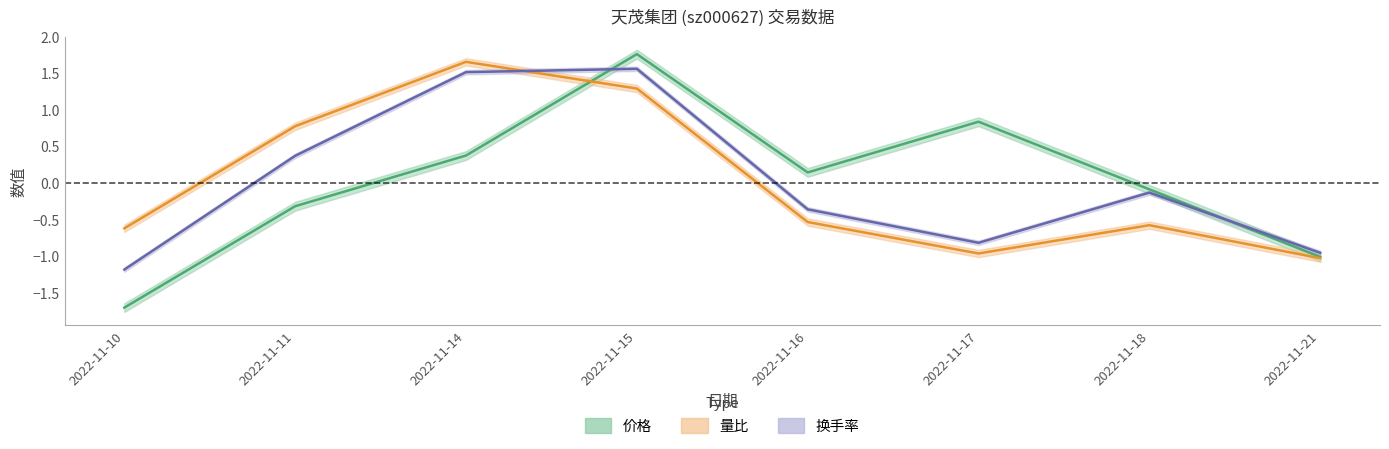

Where is the first local minimum for 价格?

2022-11-16